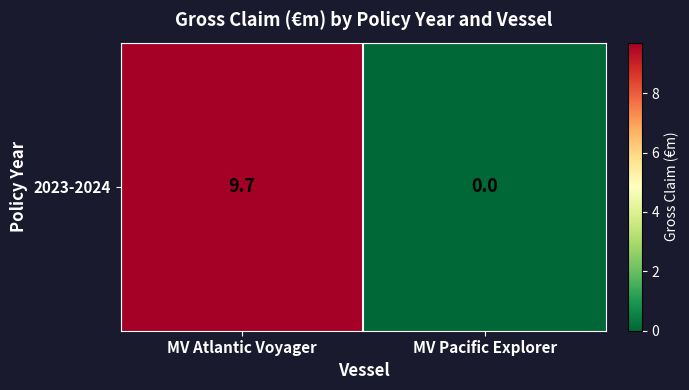

How many values are below 9?

1